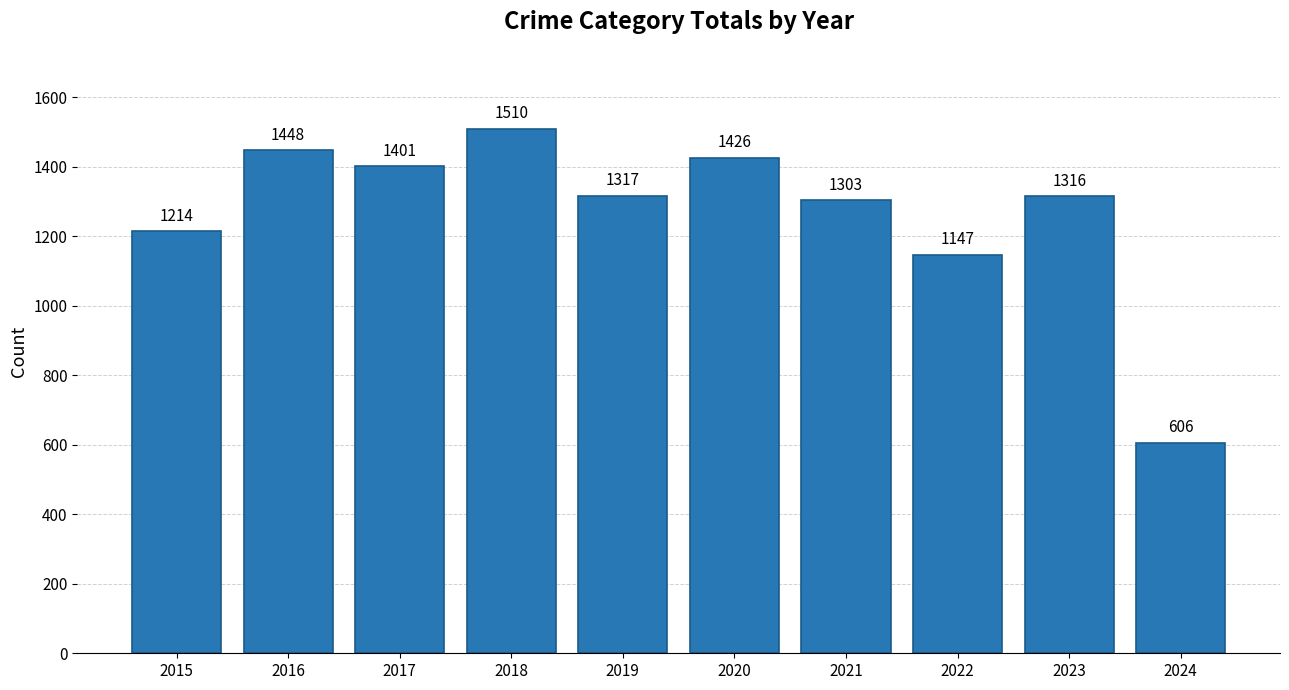

Rank the categories by value from highest to lowest.

2018, 2016, 2020, 2017, 2019, 2023, 2021, 2015, 2022, 2024